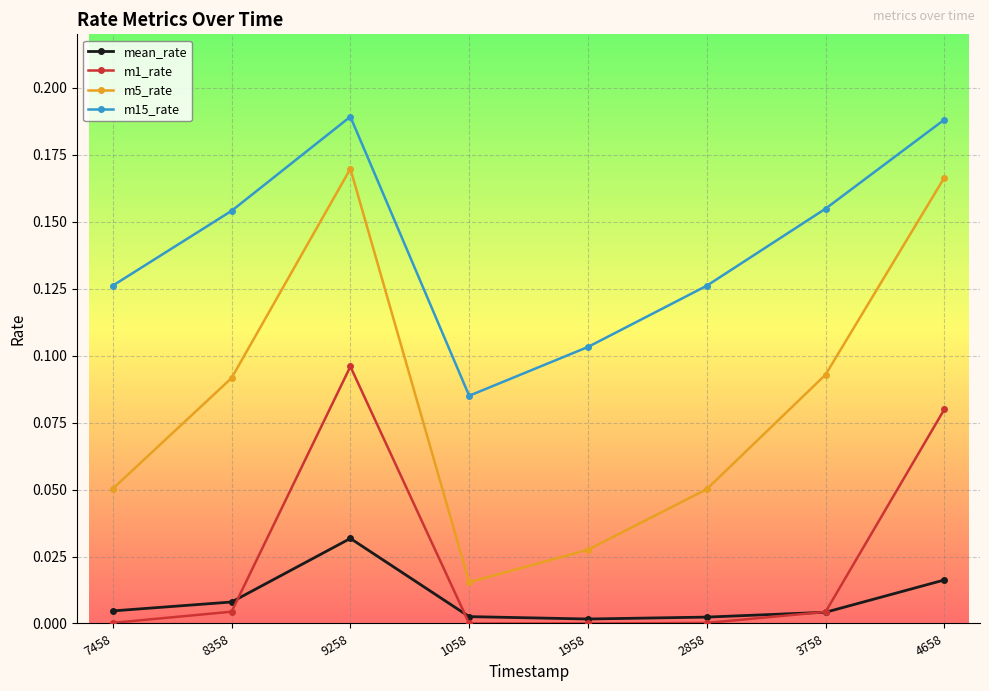

True or false: m15_rate has more than 2 interior local peaks.

False